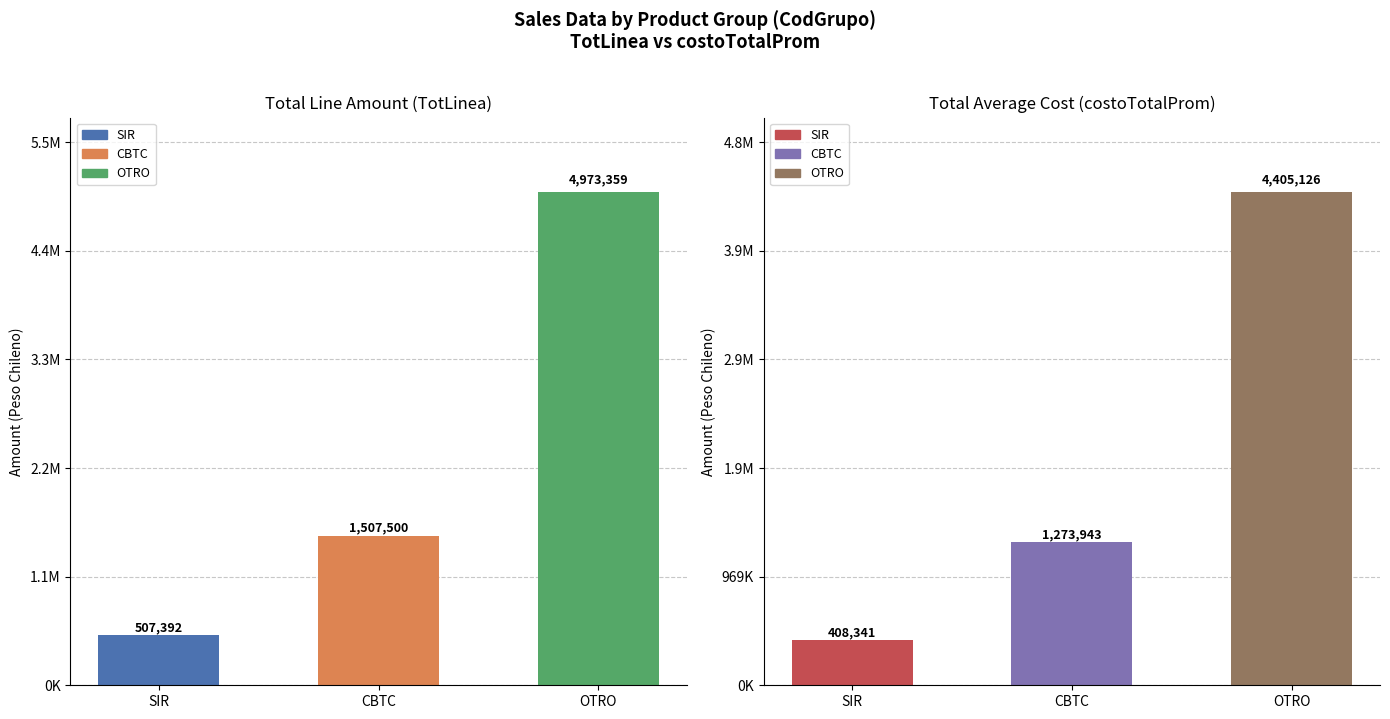

Are the bars horizontal?

No